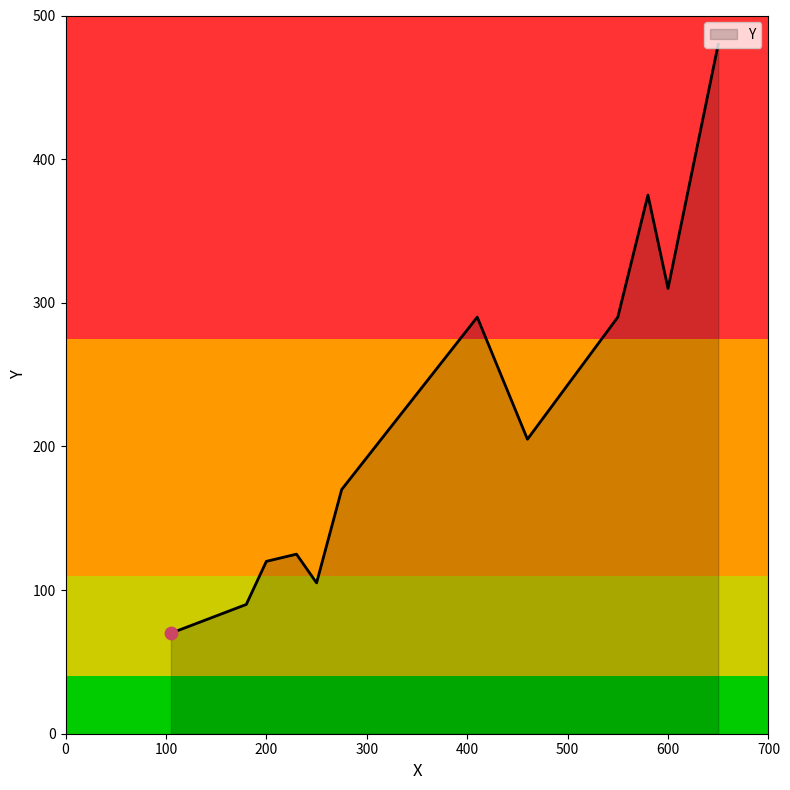

What is the difference between the maximum and minimum values?

410